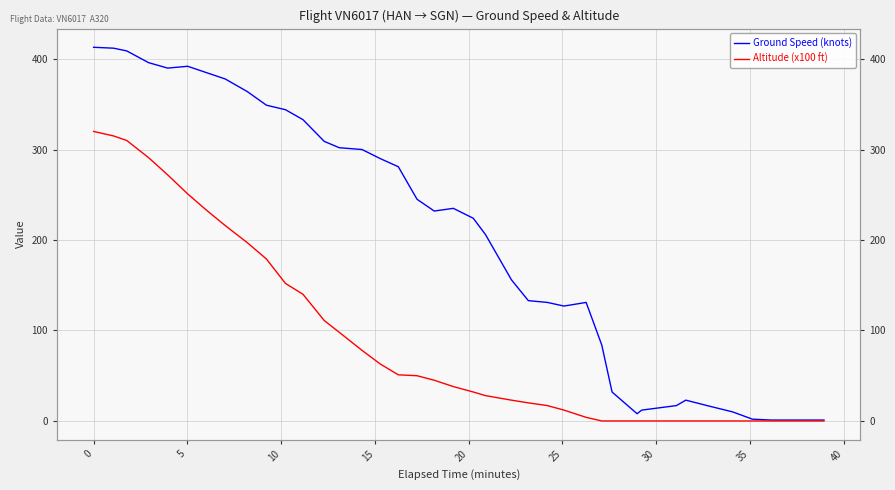

What are all the series names shown in the legend?

Ground Speed (knots), Altitude (x100 ft)